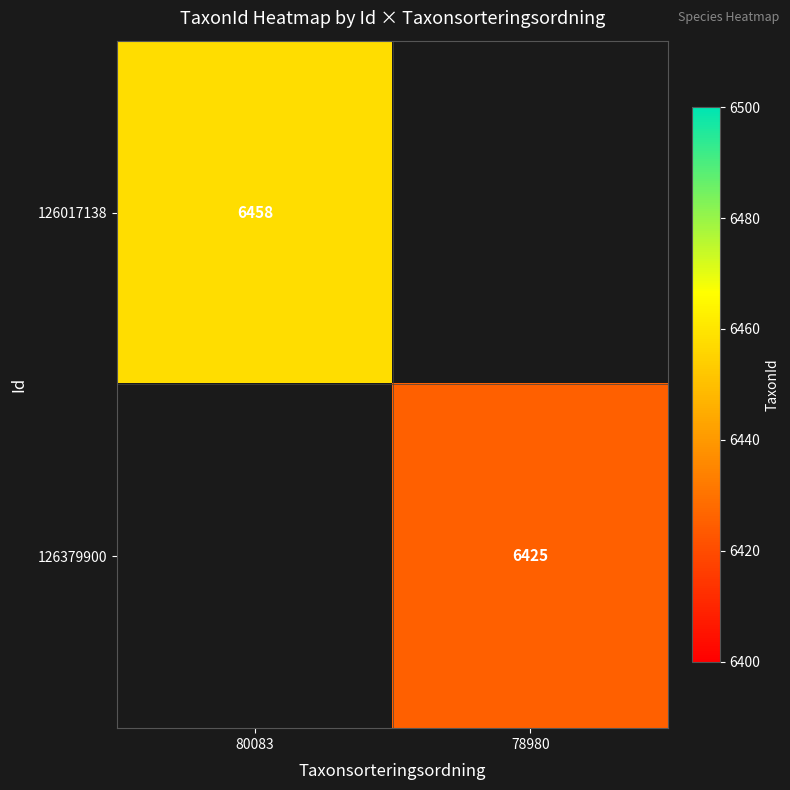

Which label corresponds to the smallest value in the chart?

78980